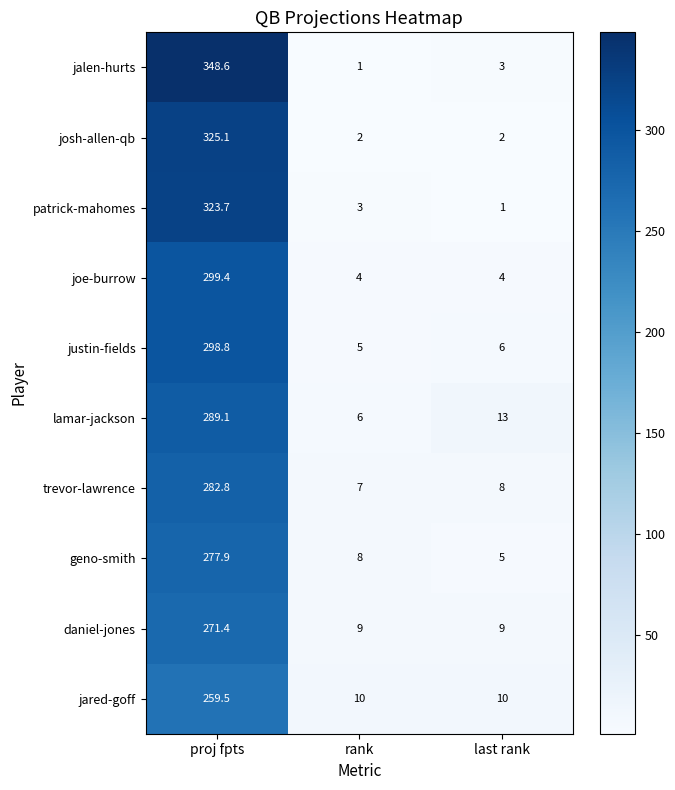

Which series has the largest range (max minus min)?

jalen-hurts